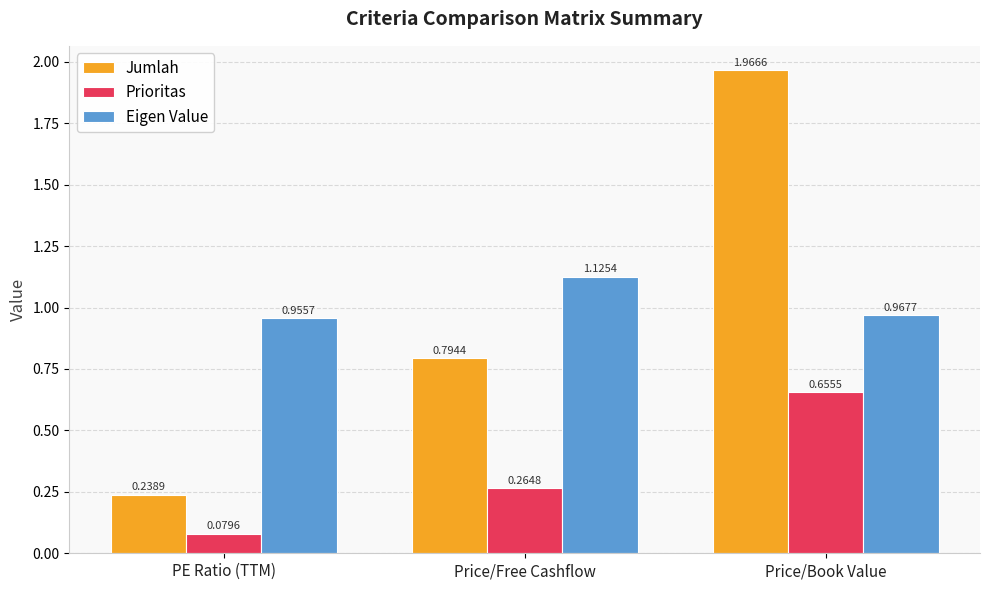

Which label corresponds to the largest value in the chart?

Price/Book Value